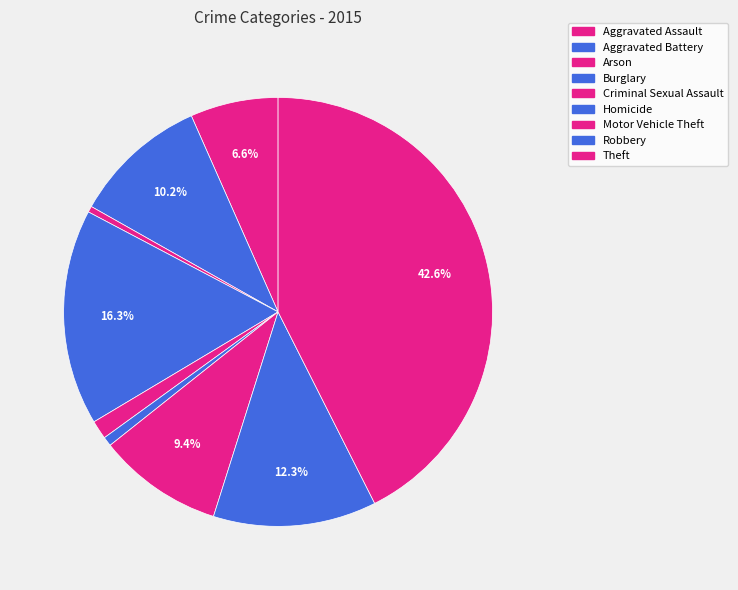

How many segments does this pie chart have?

9